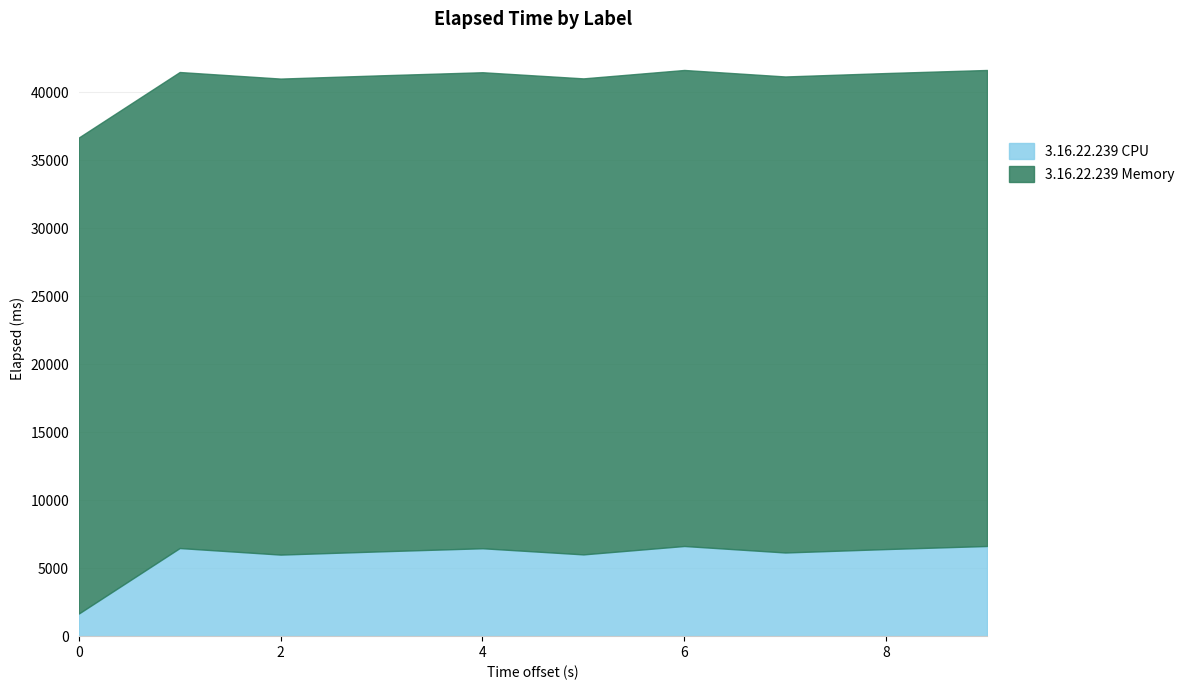

What is the highest value of the 3.16.22.239 CPU series?

6633